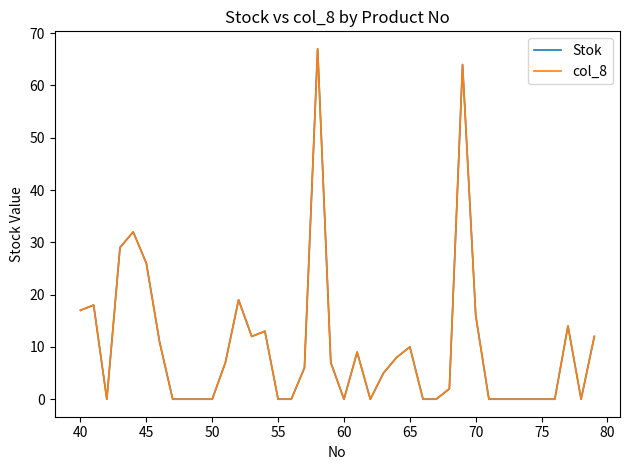

What is the difference between the maximum and minimum values in the col_8 series?

67